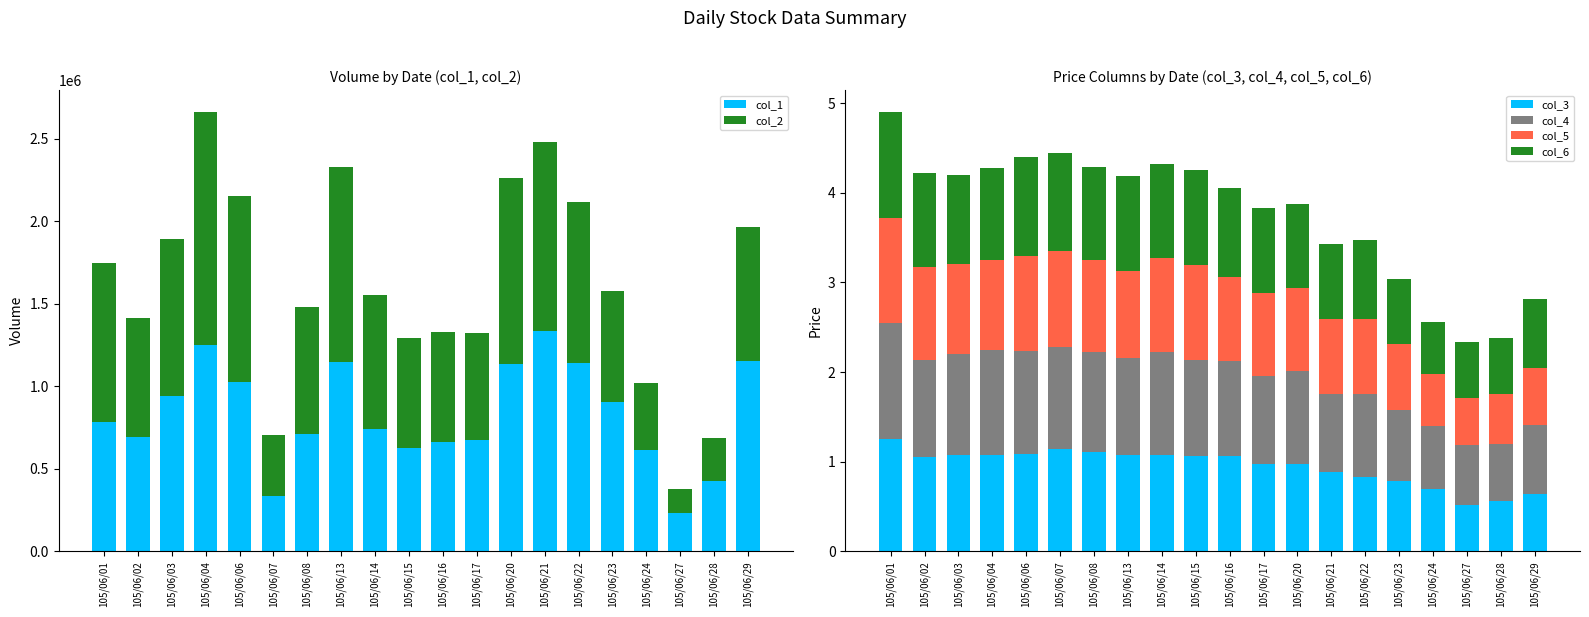

What is the difference between the second highest and minimum values in the col_1 series?

1018000